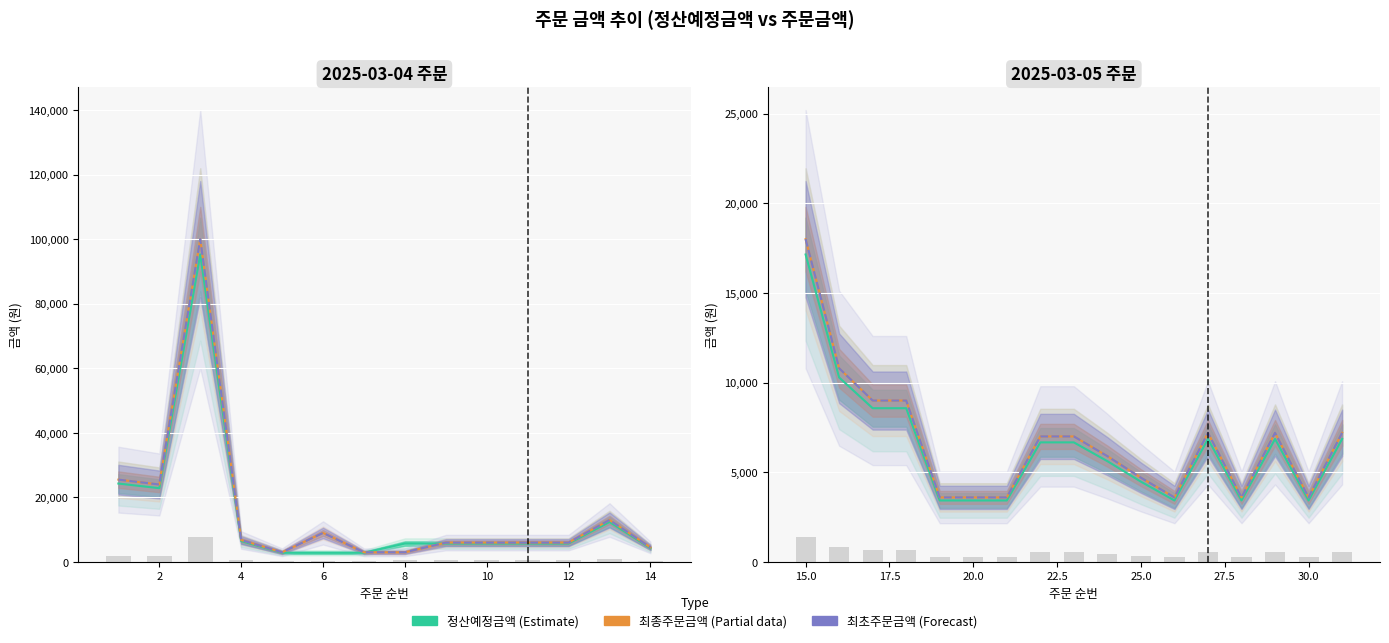

Which series has the largest range (max minus min)?

최종주문금액 (Partial)